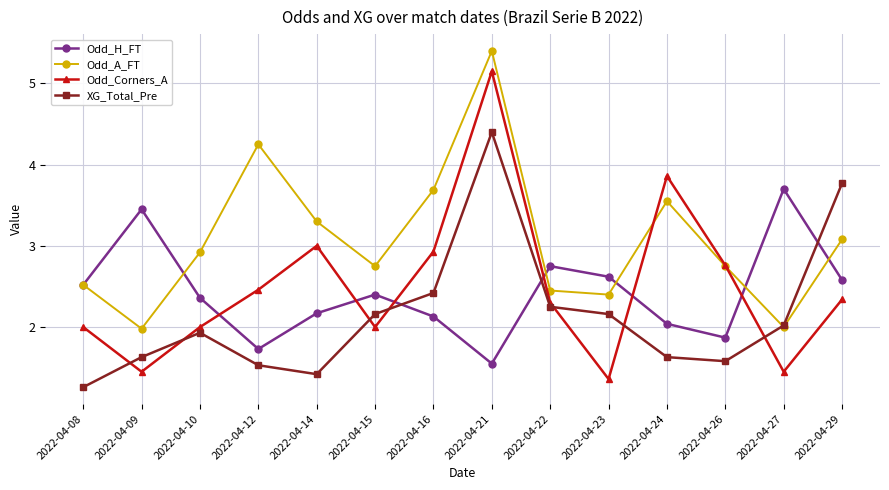

Is the value of Odd_A_FT at 2022-04-22 greater than the value of Odd_Corners_A at 2022-04-29?

Yes